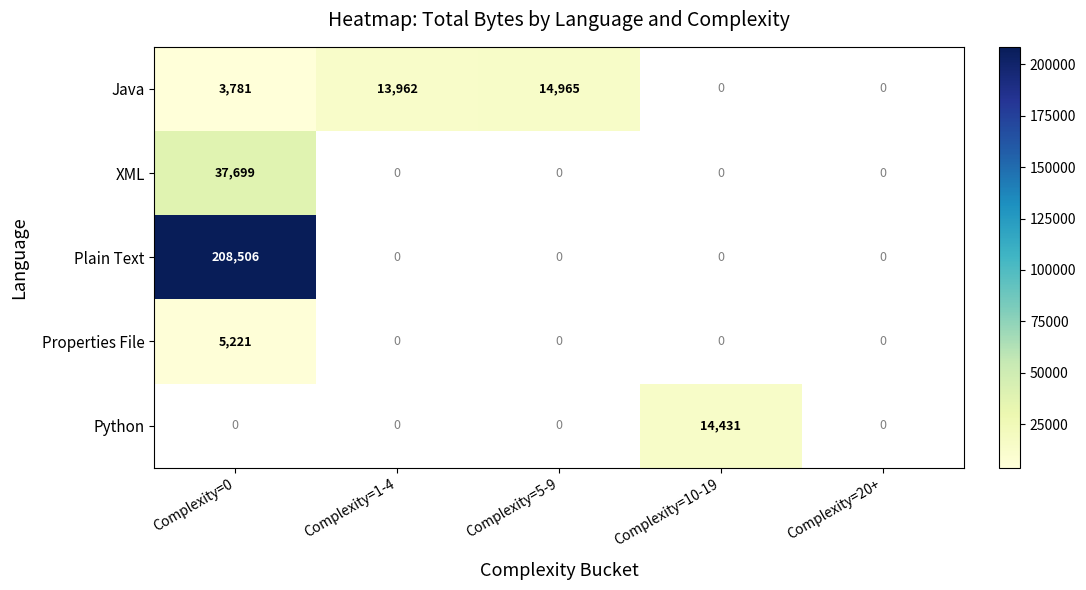

Is it true that Plain Text equals 279544 at Complexity=0?

False